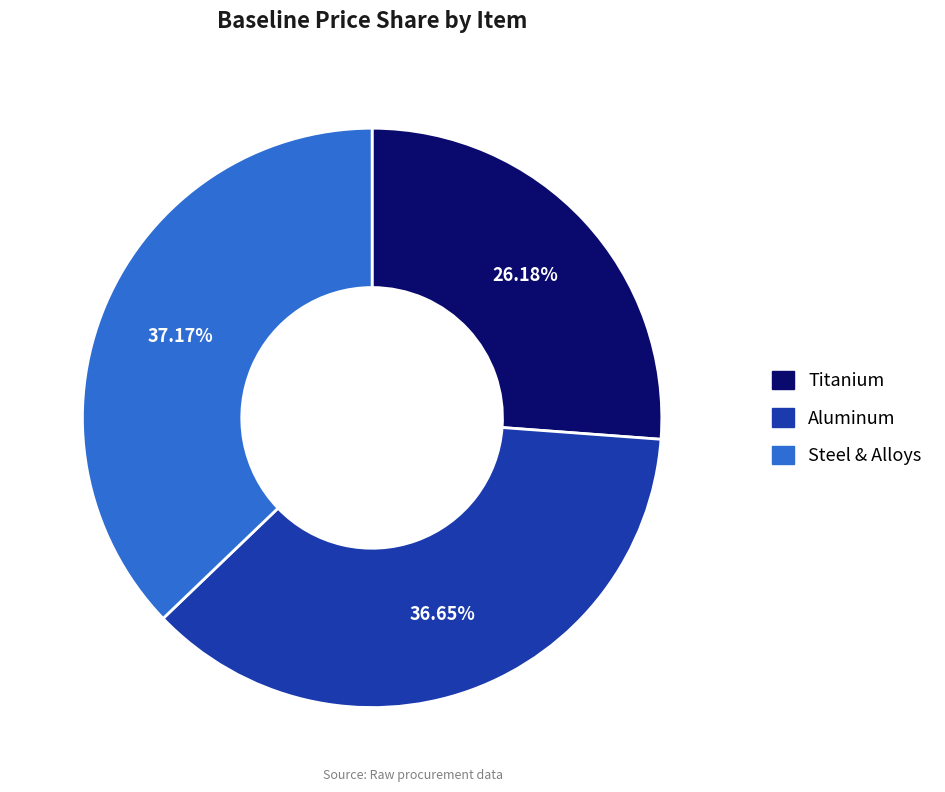

Count the number of slices in the pie.

3